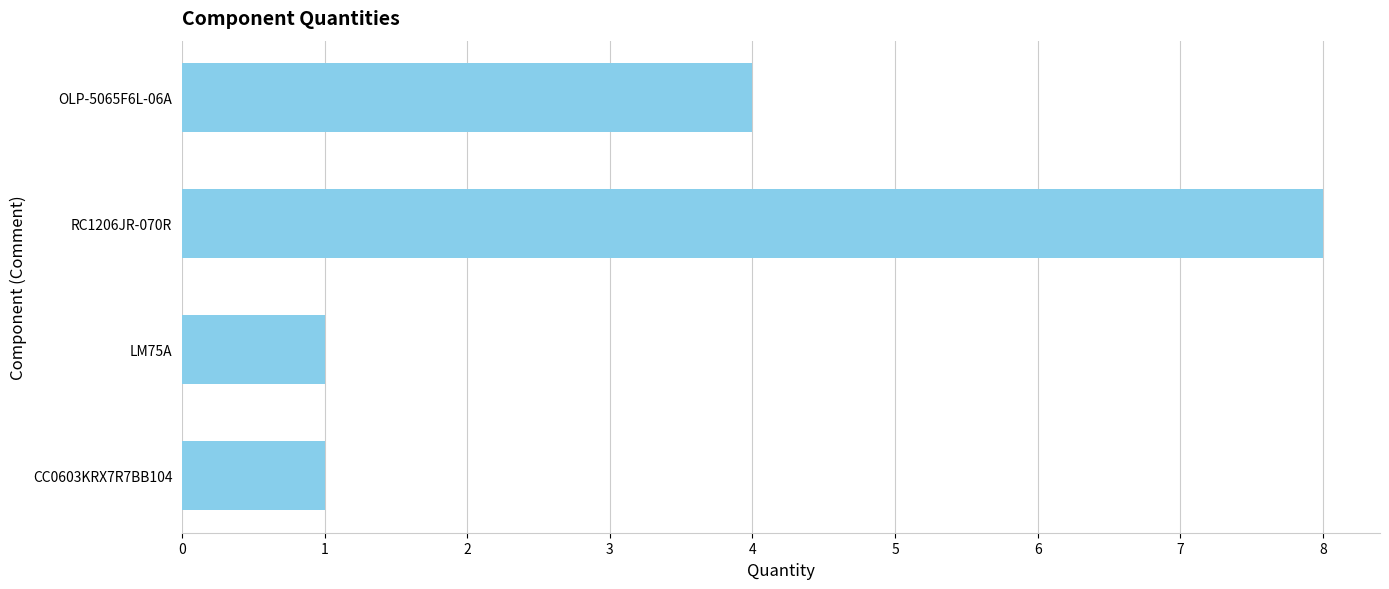

Reading top to bottom, what are all the values shown in this chart?

OLP-5065F6L-06A=4	RC1206JR-070R=8	LM75A=1	CC0603KRX7R7BB104=1